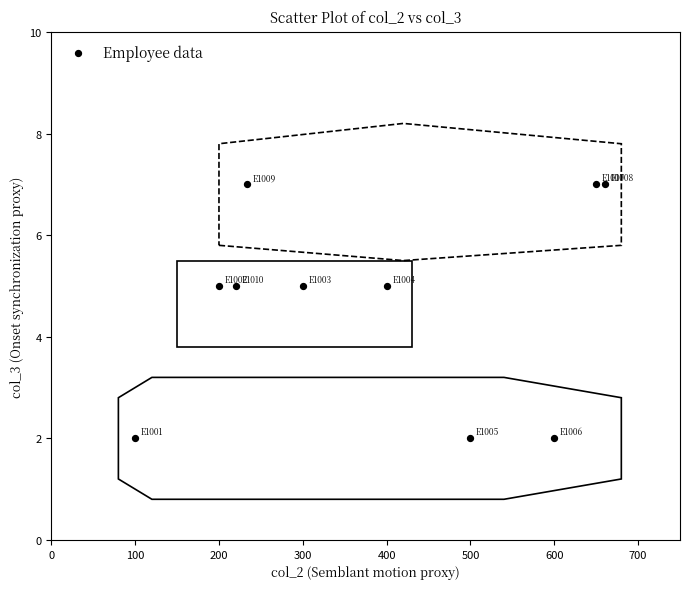

What is the average X value?

386